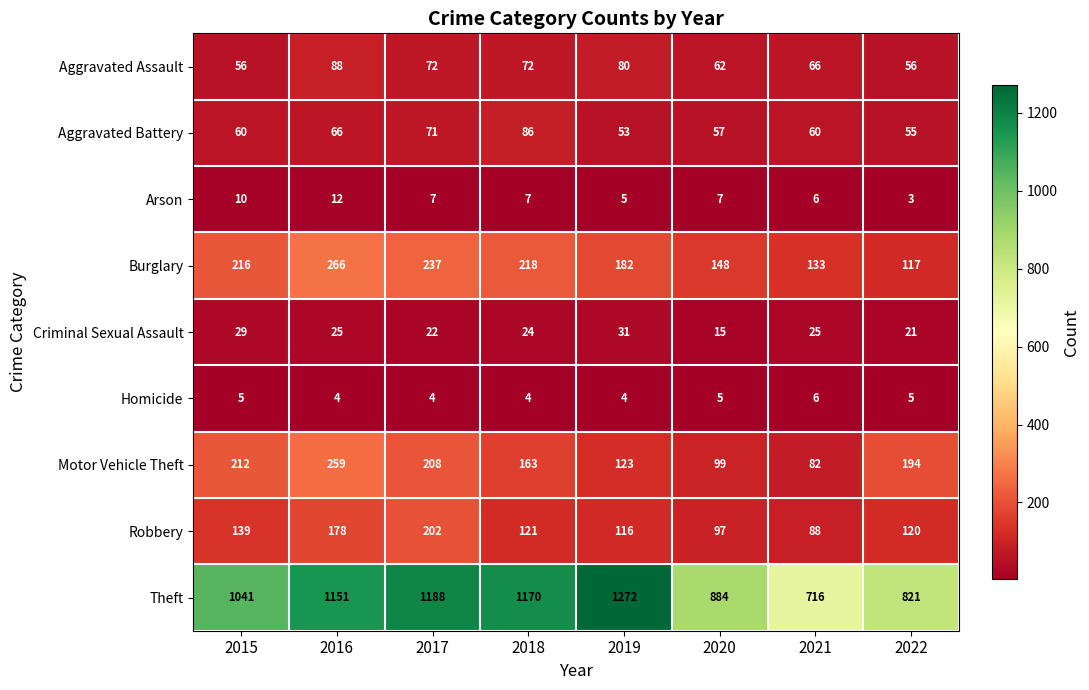

The Homicide series shows 4 at 2016. True or false?

True